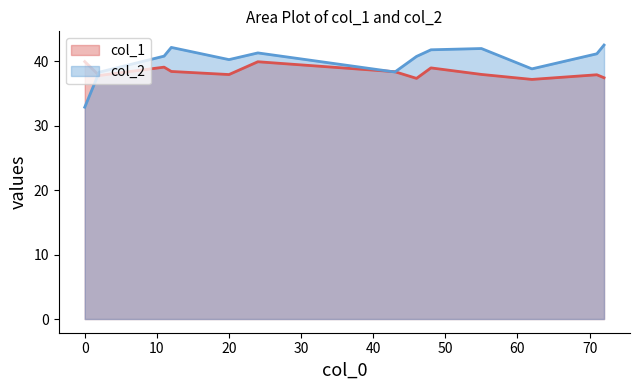

Which series has the largest total across all categories?

col_2